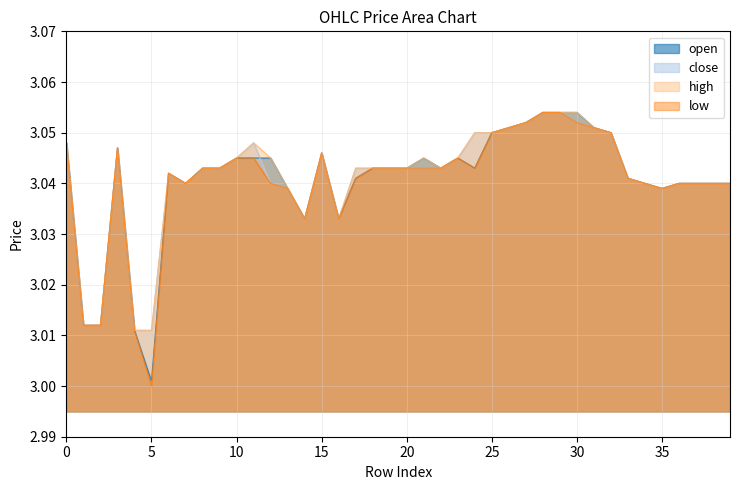

How many interior local peaks does the low series have?

4